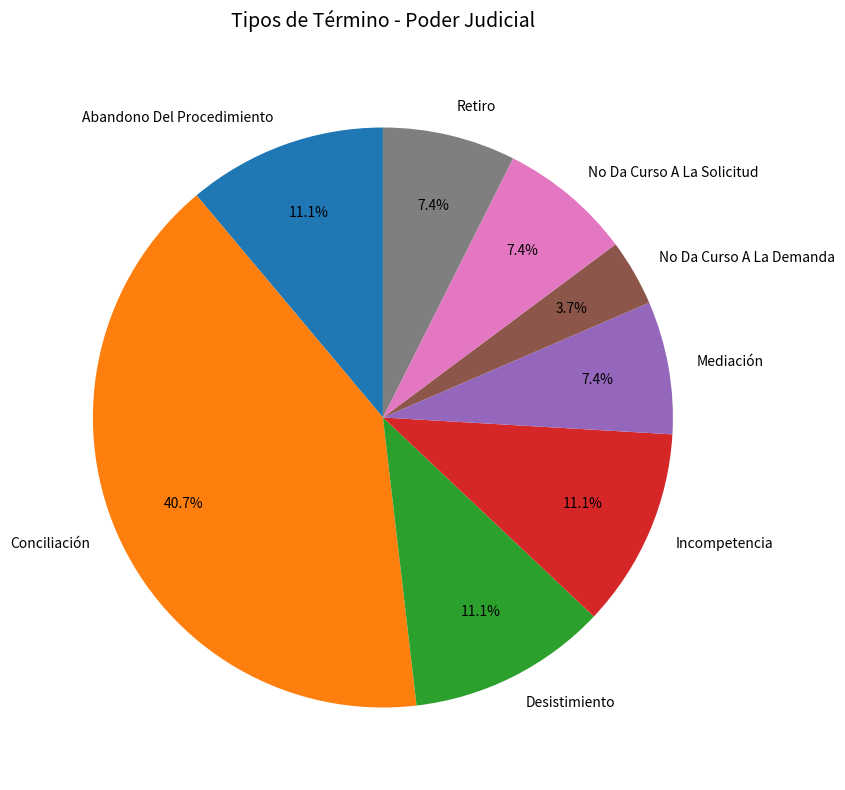

Is it true that Retiro is 2% of the pie?

False